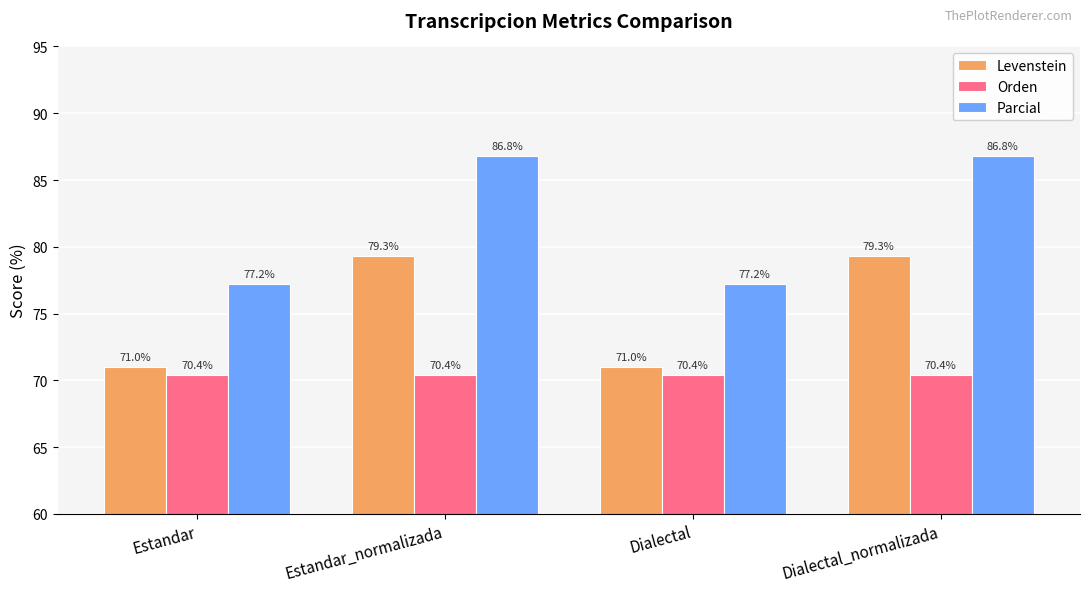

Does the chart contain any negative values?

No